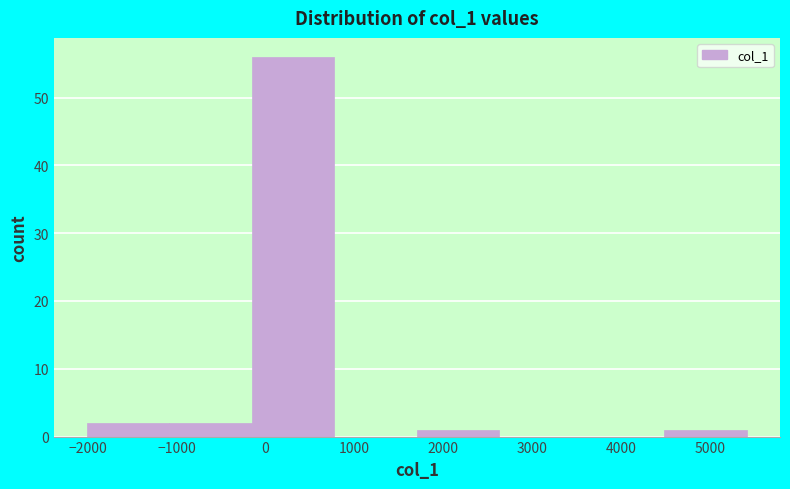

Over which range of the x-axis is the bar tallest?

-200 to 800